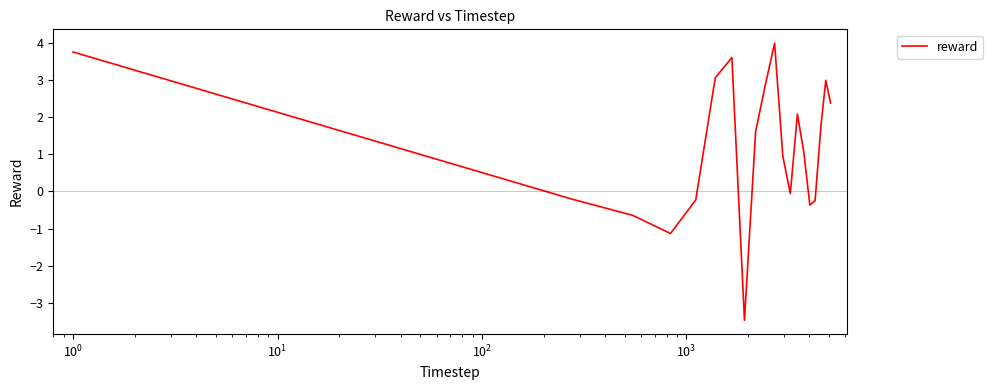

What is the greatest value displayed?

4.0